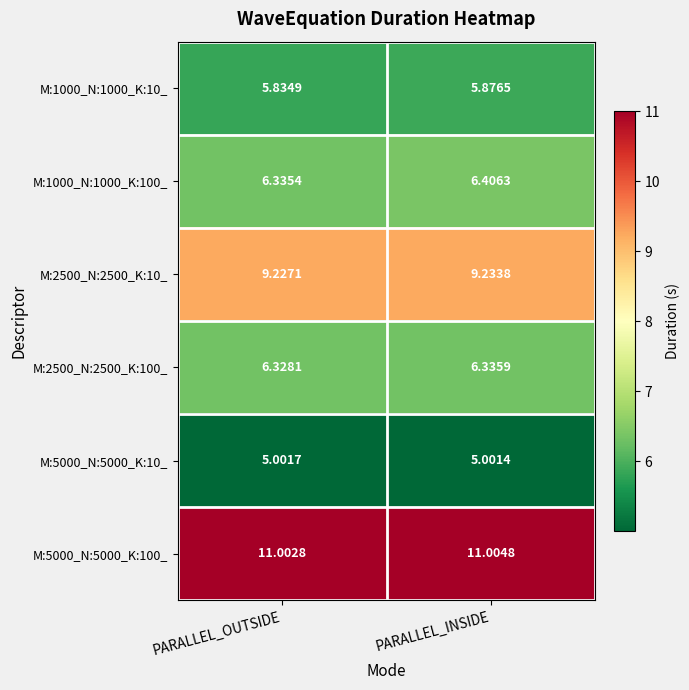

Rank the series at PARALLEL_INSIDE from highest to lowest value.

M:5000_N:5000_K:100_, M:2500_N:2500_K:10_, M:1000_N:1000_K:100_, M:2500_N:2500_K:100_, M:1000_N:1000_K:10_, M:5000_N:5000_K:10_